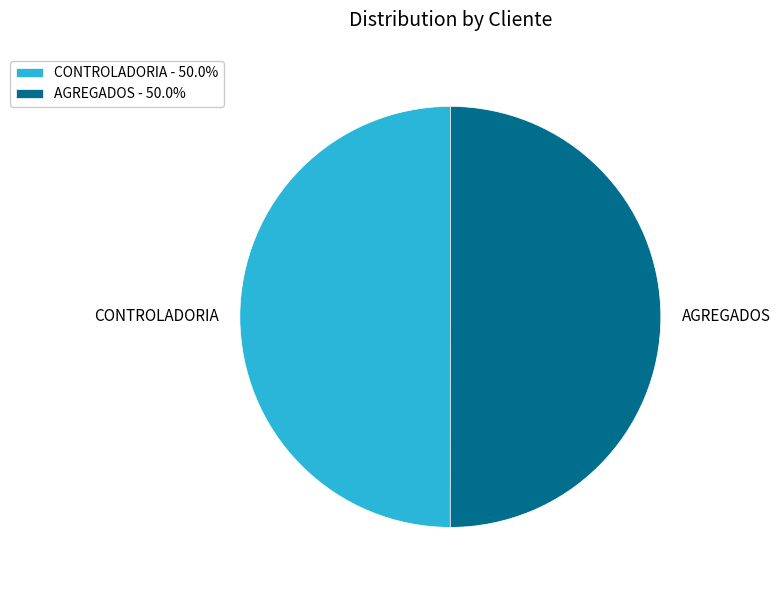

How many segments does this pie chart have?

2